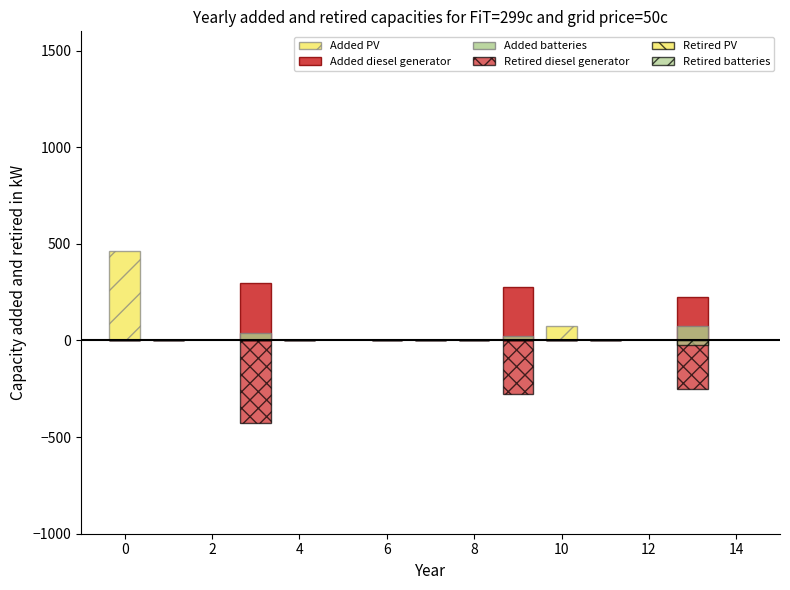

Which series changed the most between 14 and 9?

Added diesel generator